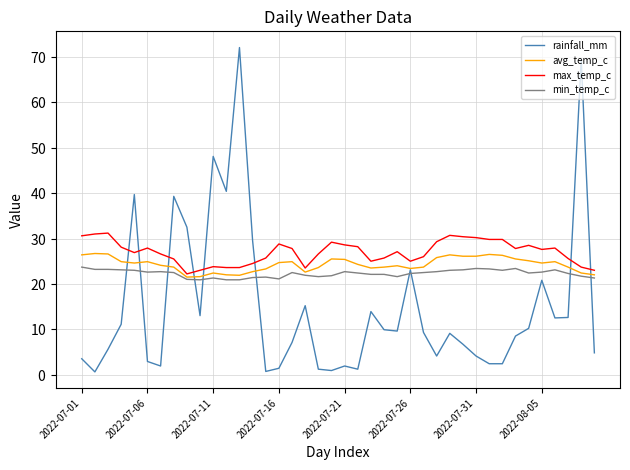

True or false: max_temp_c and min_temp_c intersect in this chart.

False